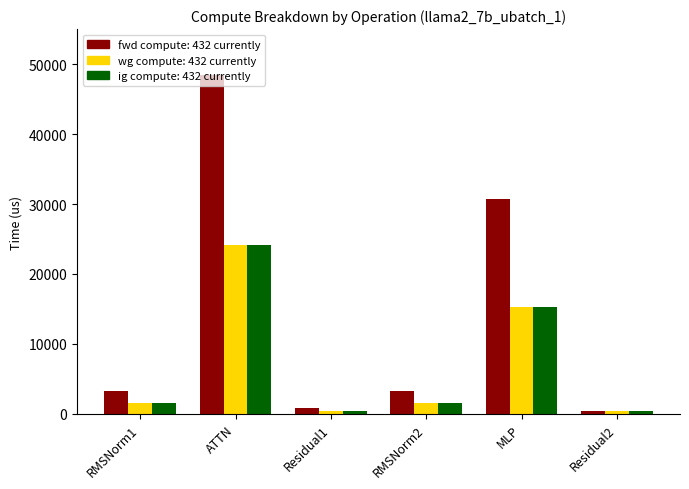

What is the total value across all series at Residual2?

1295.3